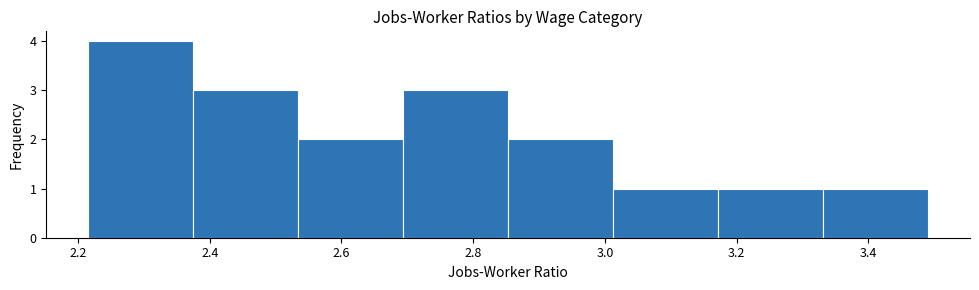

Over which range of the x-axis is the bar tallest?

2.22 to 2.38